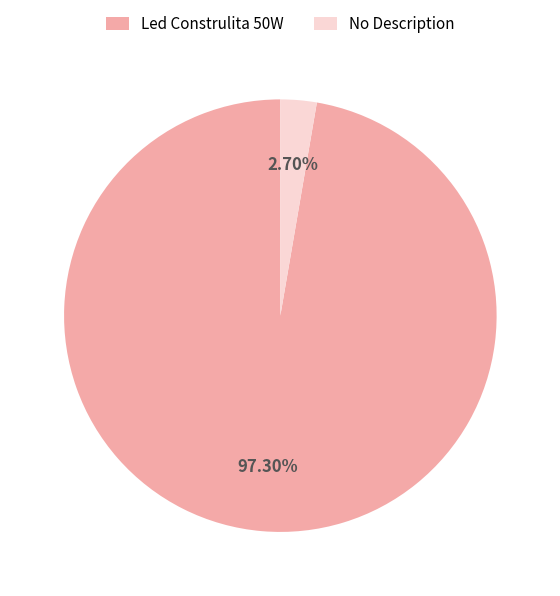

What is the ratio of the value at Led Construlita 50W to the value at No Description?

36.0